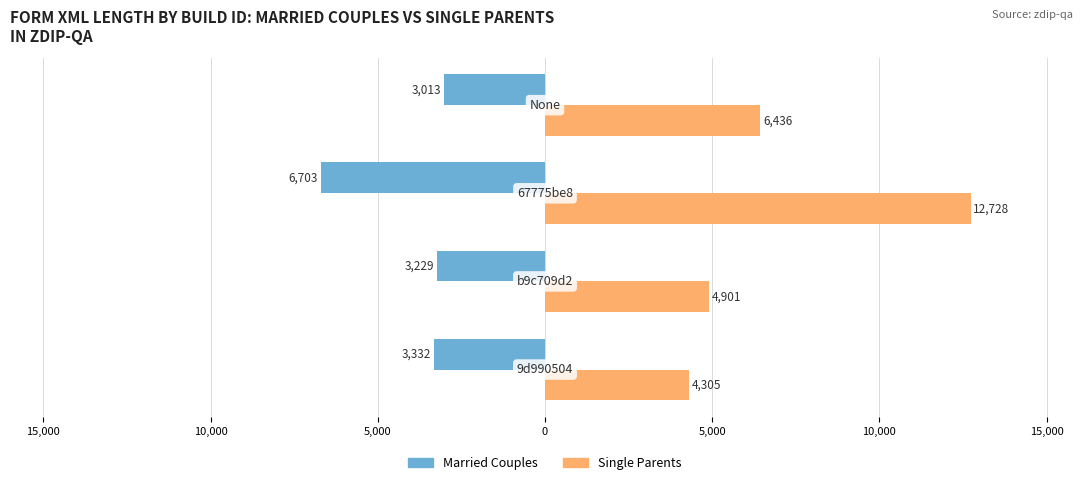

Reading left to right, transcribe all the data shown in this chart.

Married Couples: 15,000=-3332	10,000=-3229	5,000=-6703	0=-3013
Single Parents: 15,000=4305	10,000=4901	5,000=12728	0=6436